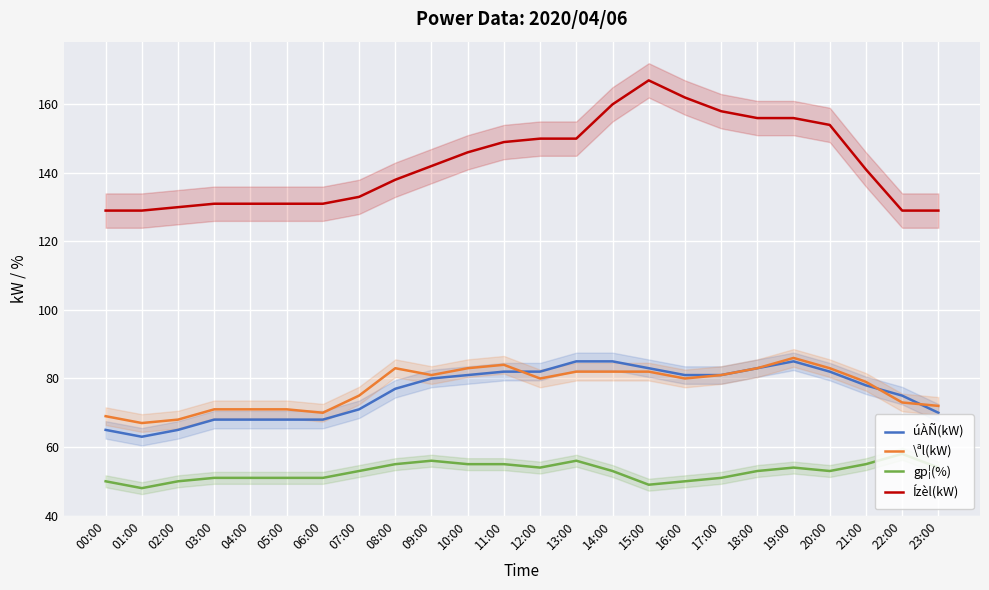

How many values in the \ªl(kW) series exceed 80?

11